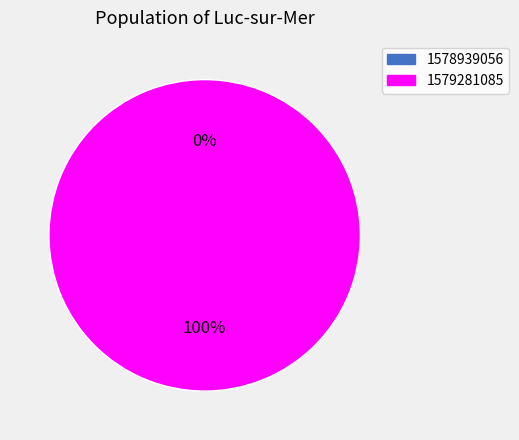

Which category has the biggest portion of the pie?

1579281085